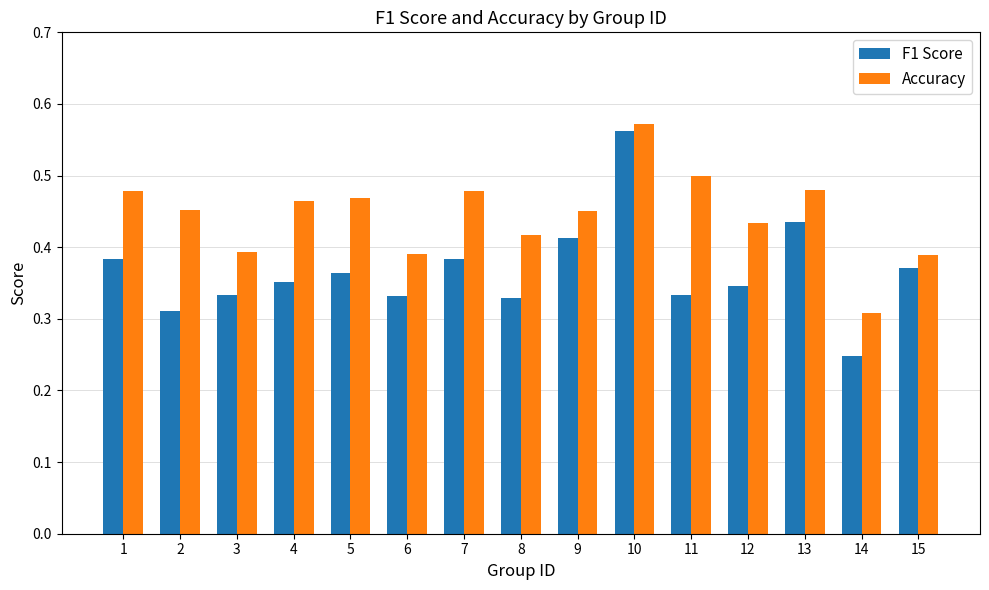

What is the sum of the Accuracy values at 7 and 1?

1.0